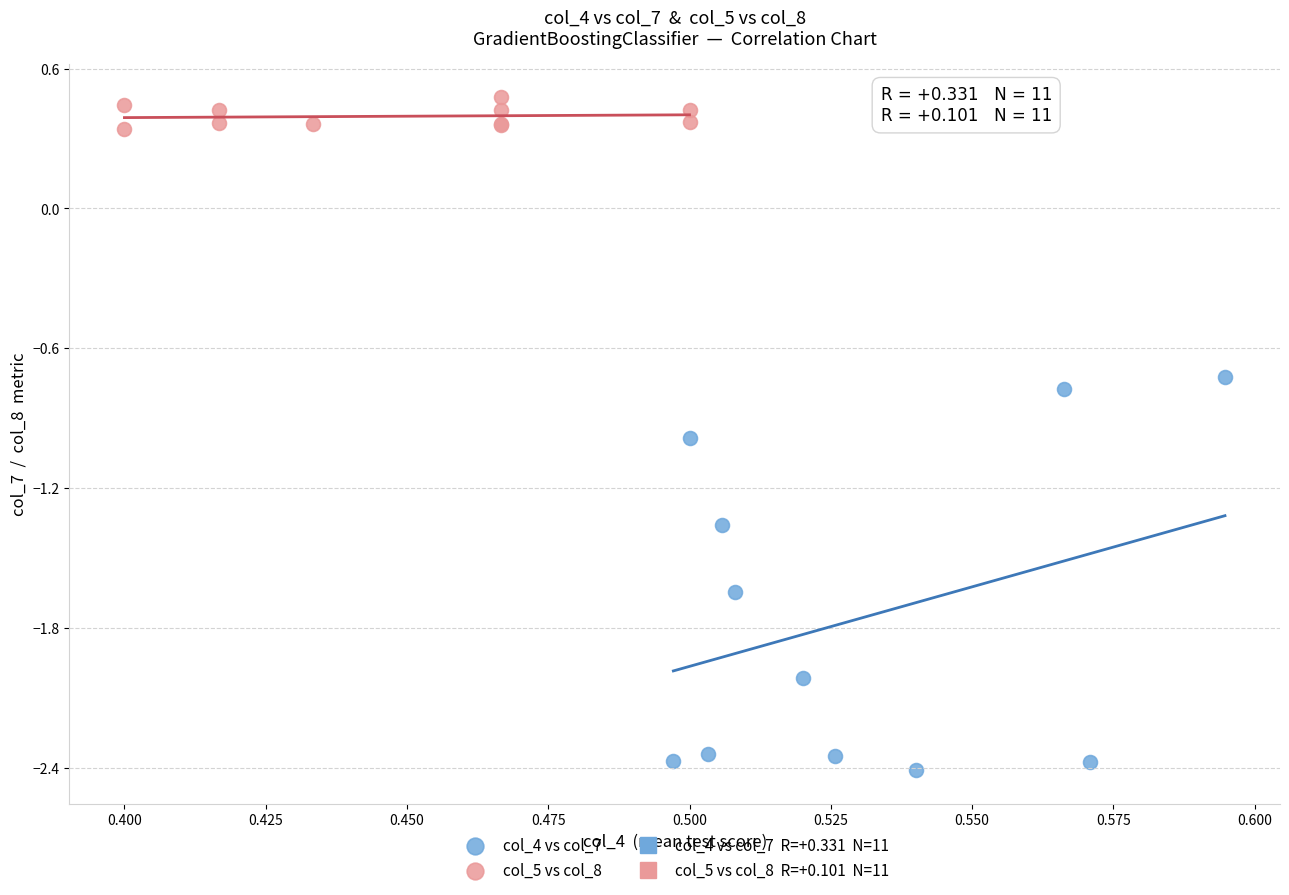

Which series contains the lowest Y value?

col_4 vs col_7